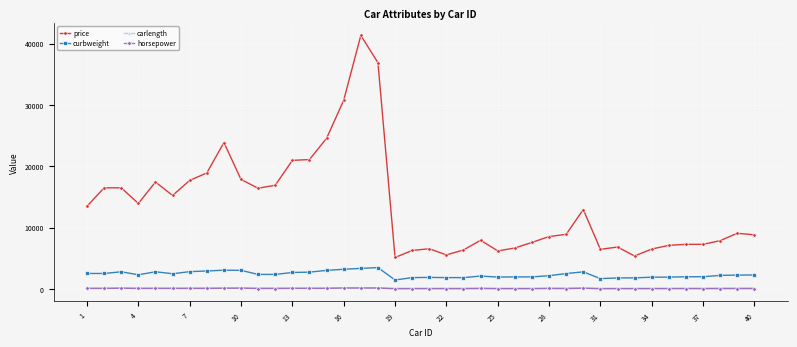

What is the smallest value displayed?

48.0